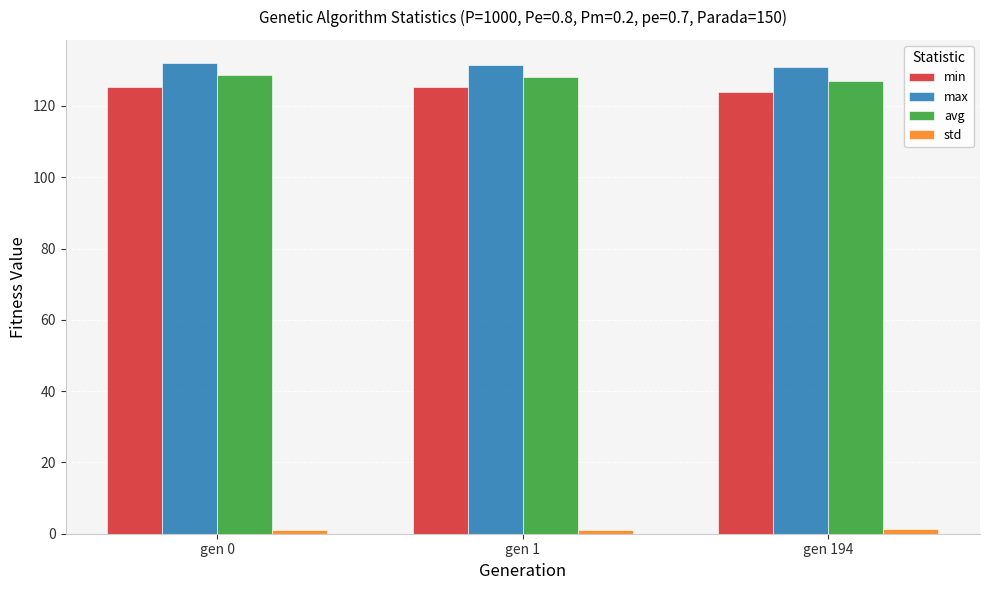

What is the minimum value for min?

124.0